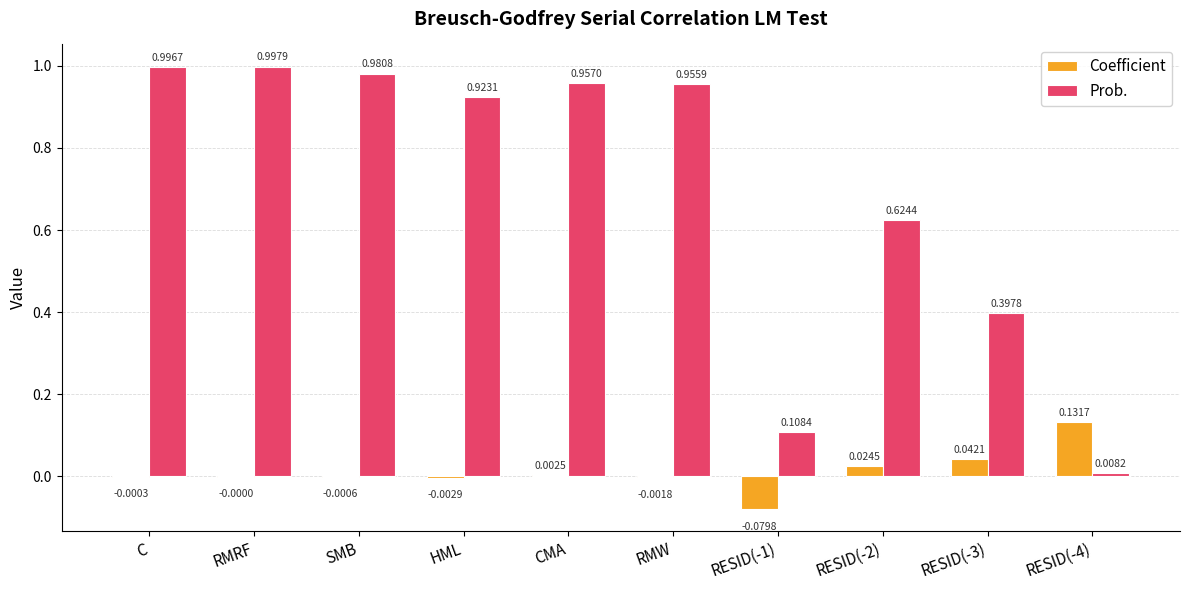

Which series changed the most between RESID(-1) and RESID(-4)?

Coefficient